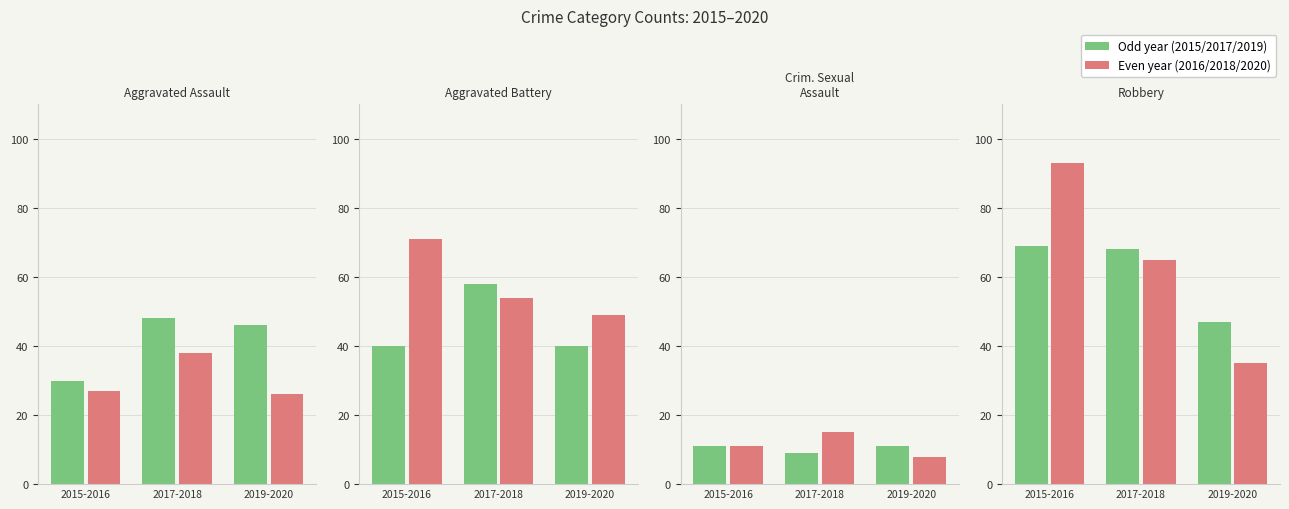

Count the 2015 values in the range 30 to 69.

3